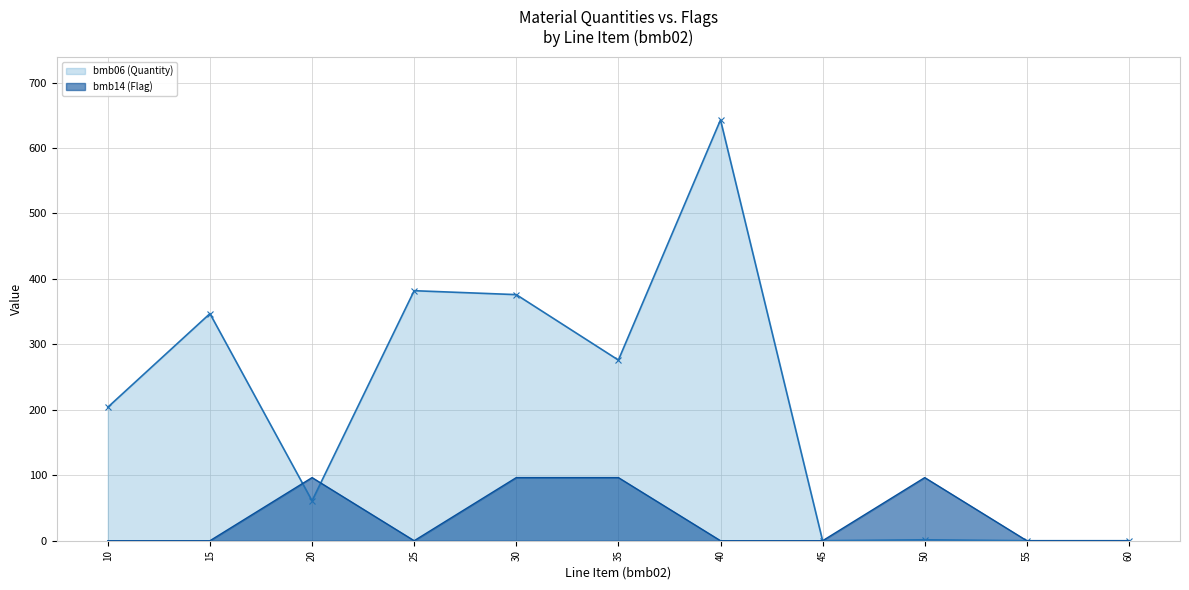

Which series has the largest total across all categories?

bmb06 (Quantity)